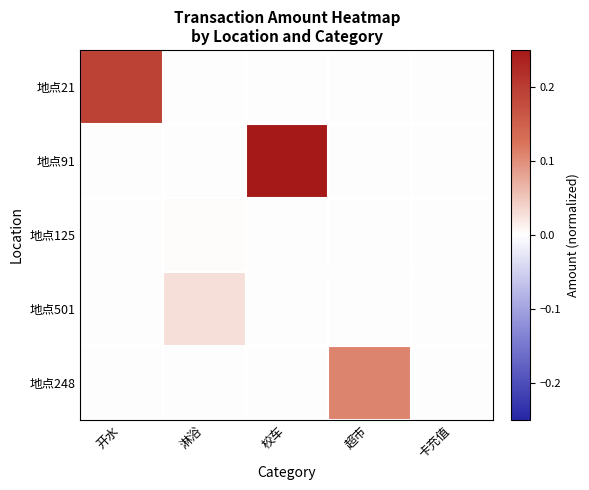

At how many categories does at least one series exceed 0?

4